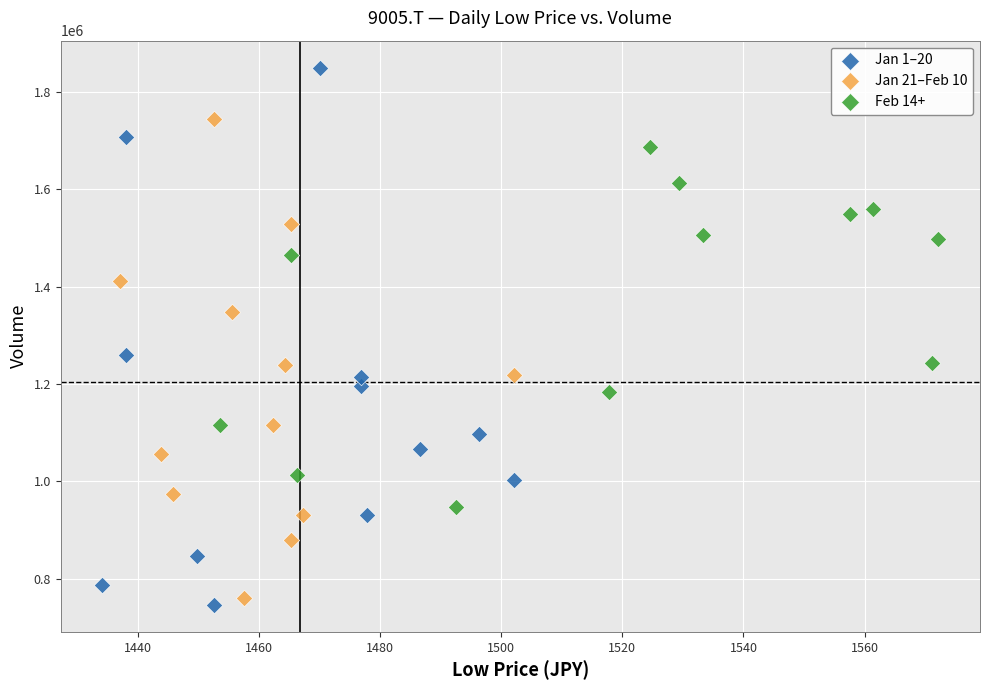

Which series reaches the maximum Y coordinate?

Jan 1–20